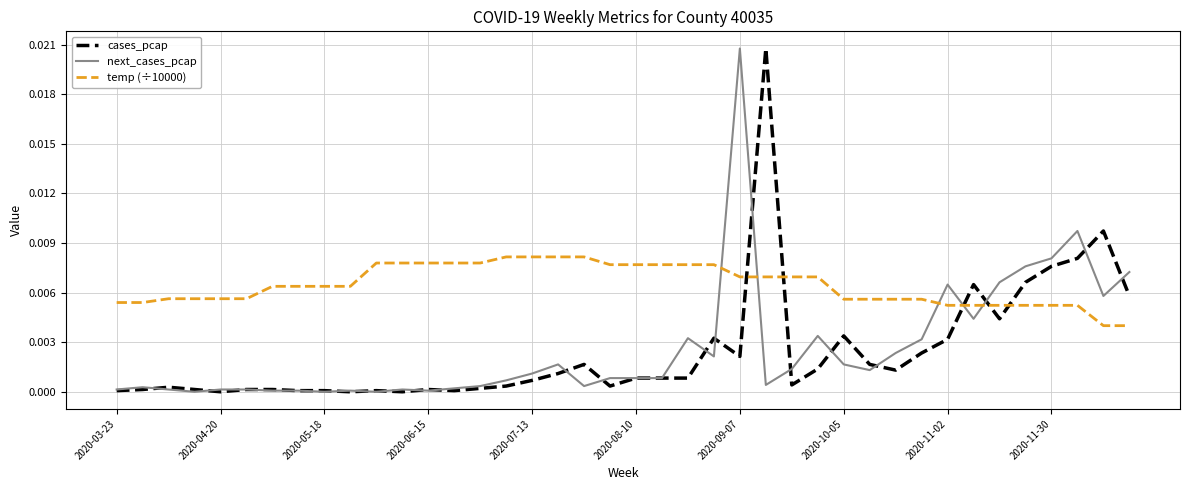

What are all the series names shown in the legend?

cases_pcap, next_cases_pcap, temp (÷10000)